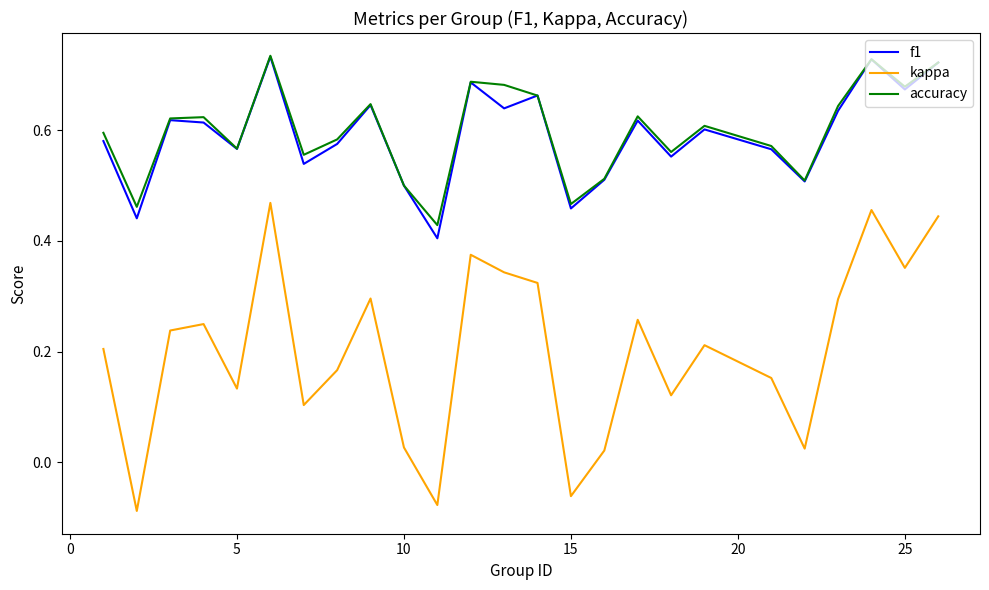

True or false: f1 and kappa intersect in this chart.

False